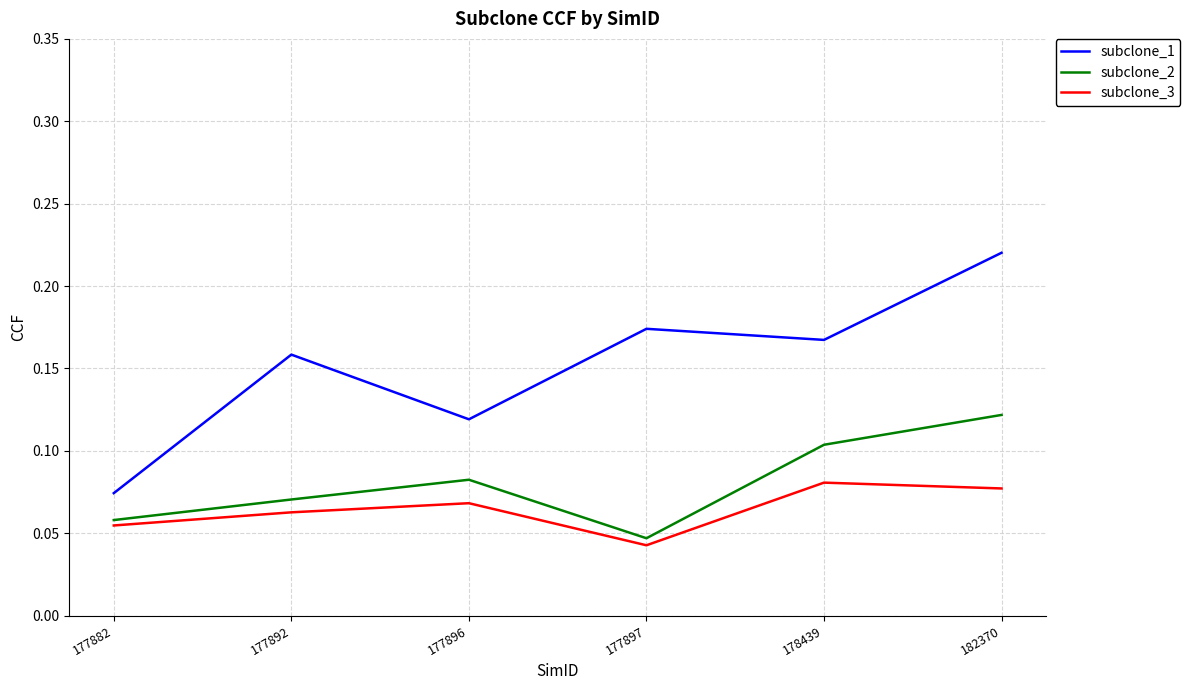

At which category does subclone_2 reach its first local valley?

177897